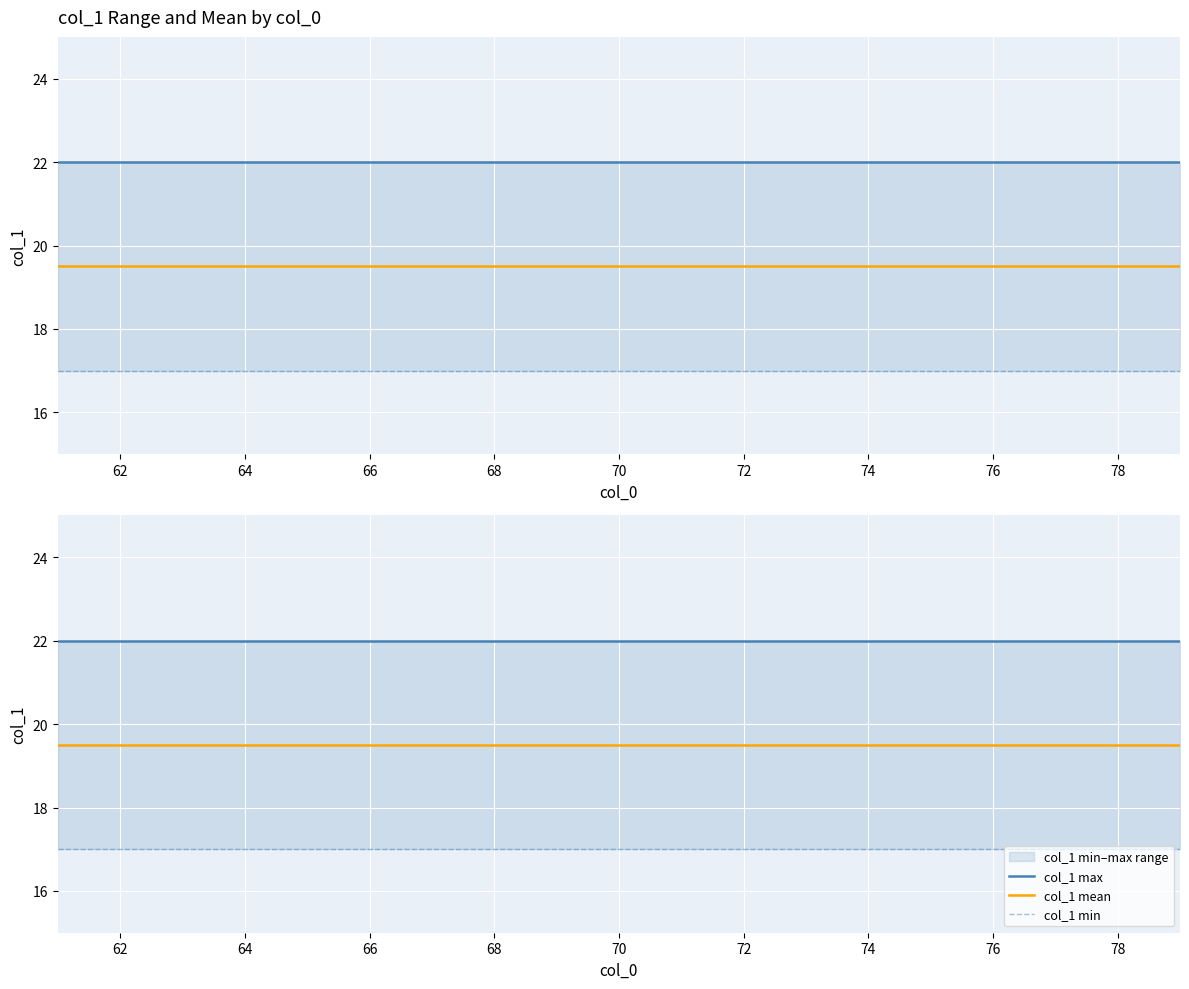

At how many categories does at least one series exceed 19?

19